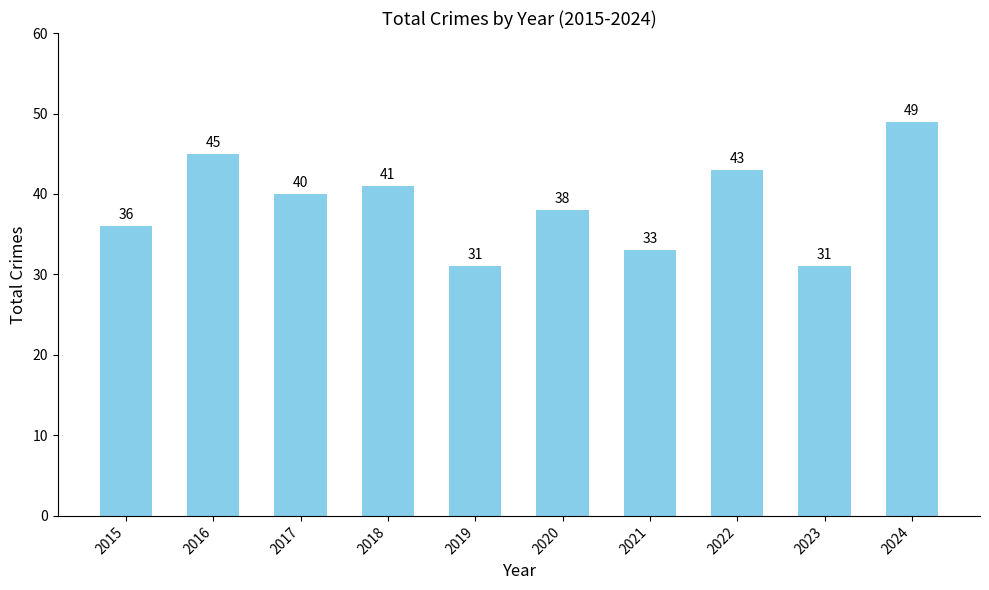

Which has a higher value, 2022 or 2018?

2022